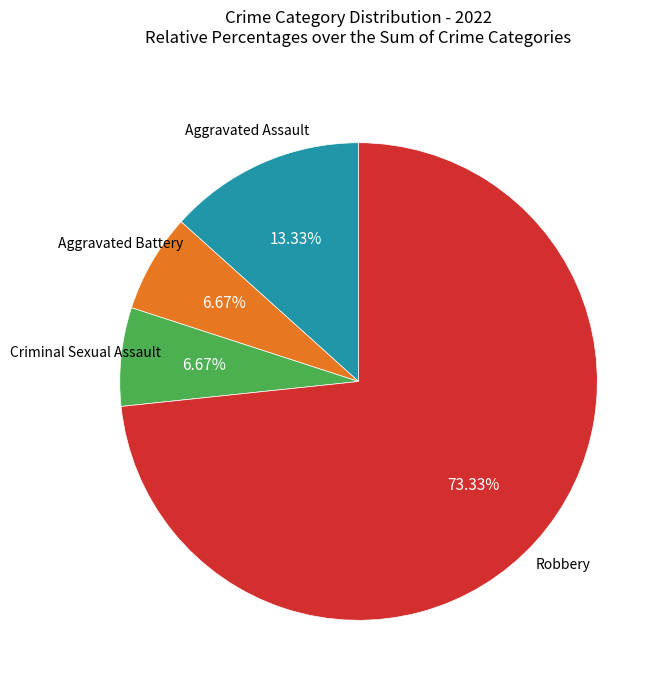

Does any single category account for the majority?

Yes